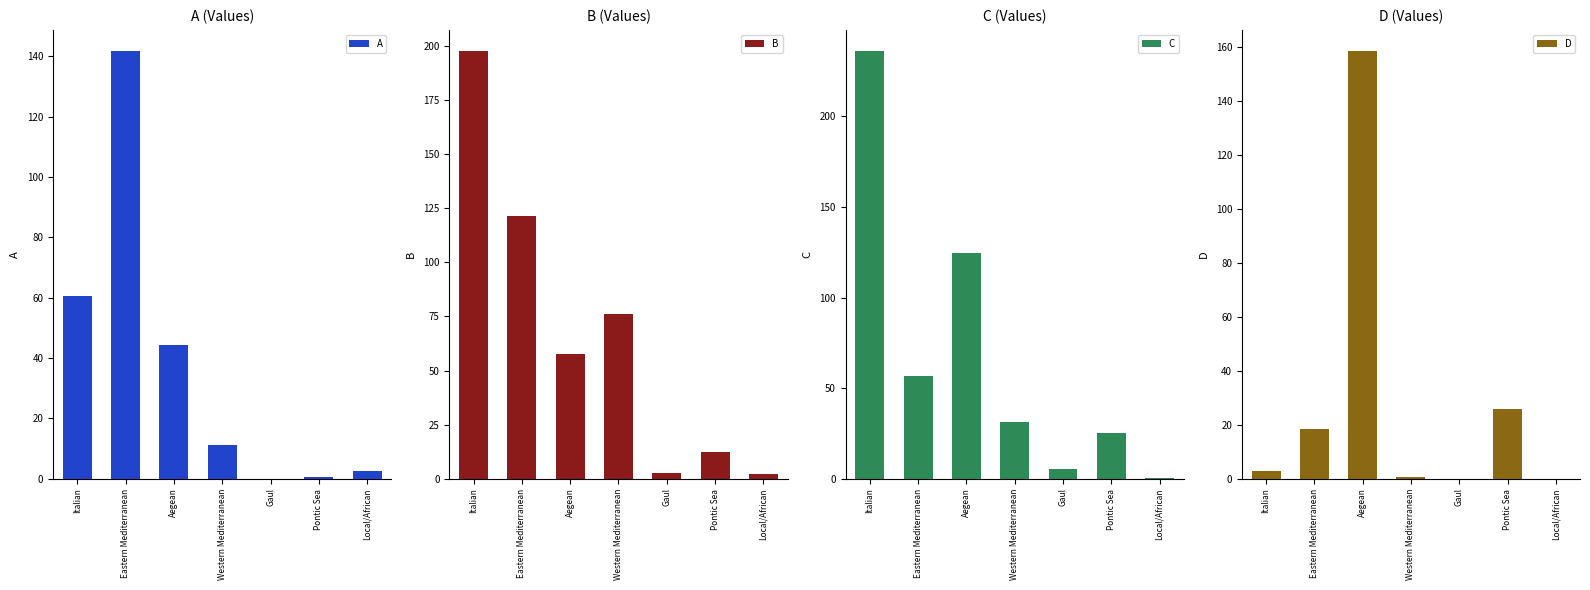

Reading left to right, extract all data points from this chart.

A: Italian=60.5	Eastern Mediterranean=141.7	Aegean=44.2	Western Mediterranean=11.3	Gaul=0.0	Pontic Sea=0.5	Local/African=2.5
B: Italian=197.5	Eastern Mediterranean=121.5	Aegean=57.7	Western Mediterranean=76.3	Gaul=2.5	Pontic Sea=12.5	Local/African=2.0
C: Italian=236.0	Eastern Mediterranean=56.7	Aegean=124.7	Western Mediterranean=31.2	Gaul=5.5	Pontic Sea=25.0	Local/African=0.5
D: Italian=3.0	Eastern Mediterranean=18.5	Aegean=158.5	Western Mediterranean=0.8	Gaul=0.0	Pontic Sea=26.0	Local/African=0.0